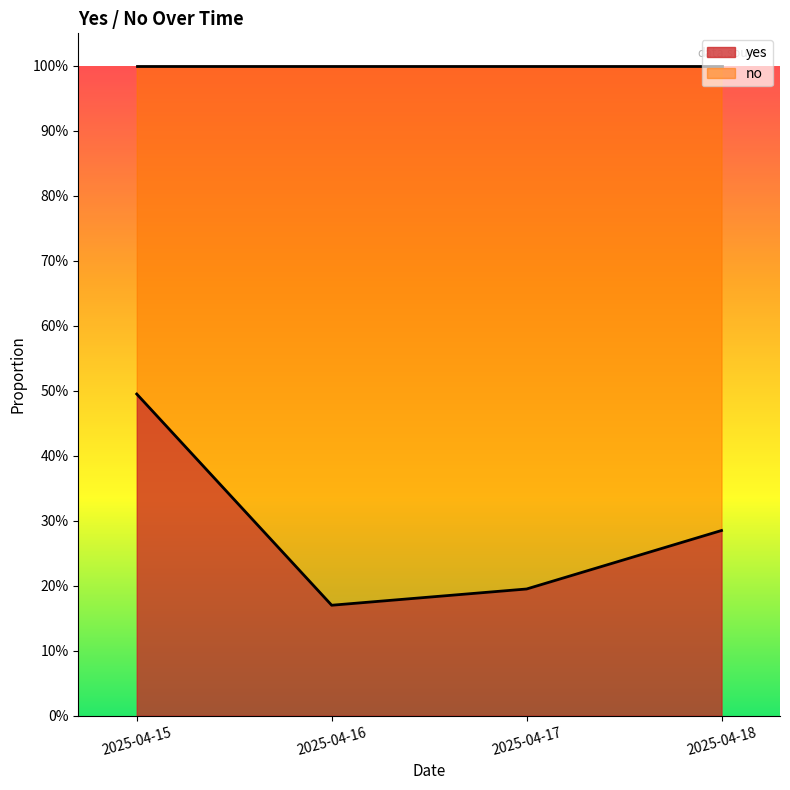

Reading left to right, extract all data points from this chart.

0.5	0.2	0.2	0.3